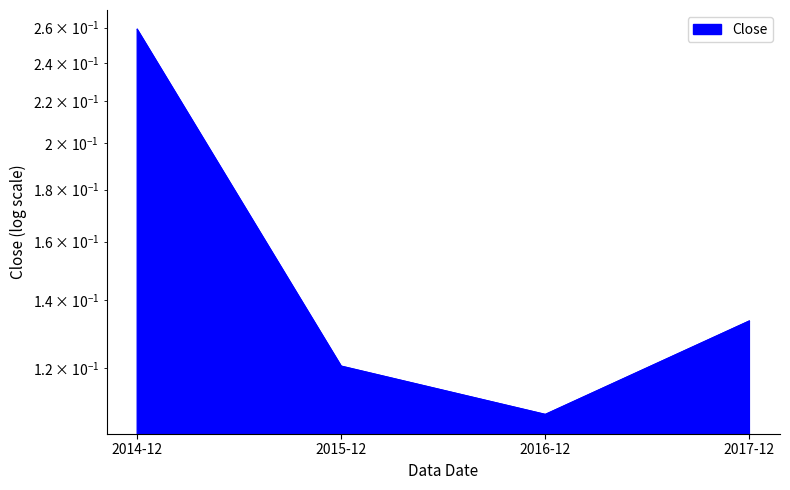

Reading left to right, extract all data points from this chart.

2014-12=0.3	2015-12=0.1	2016-12=0.1	2017-12=0.1